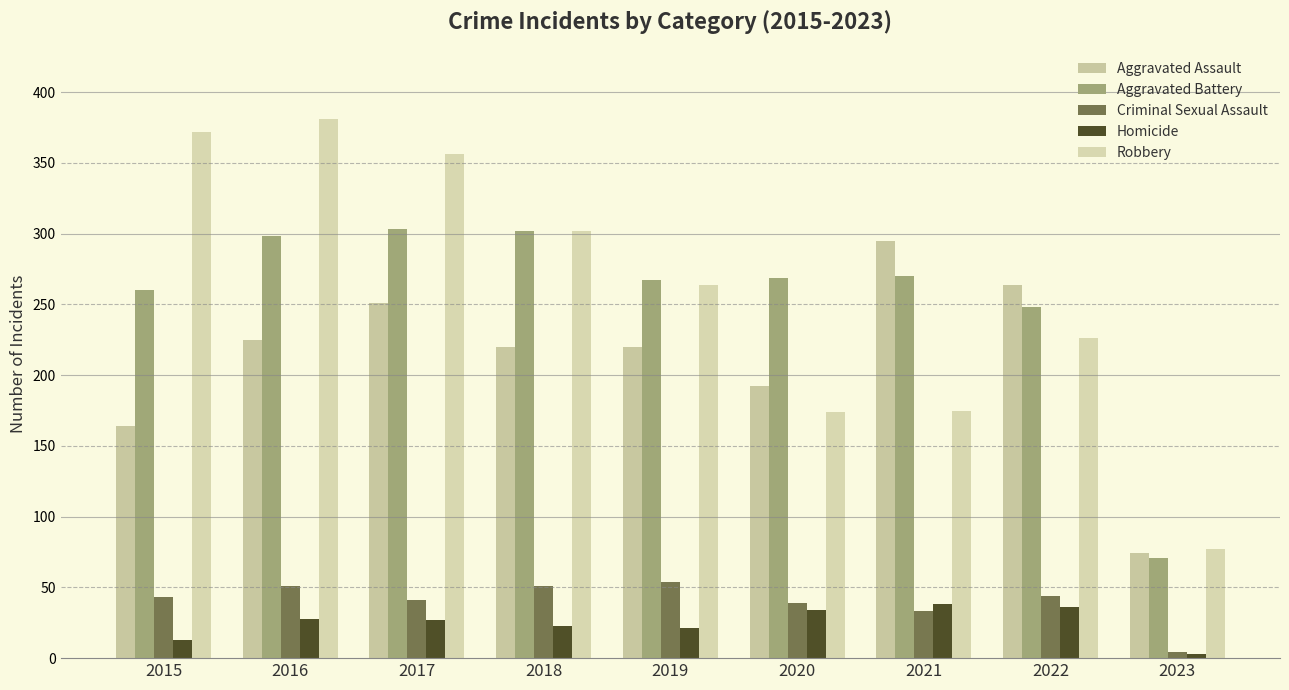

Between 2019 and 2022, which is larger?

2022